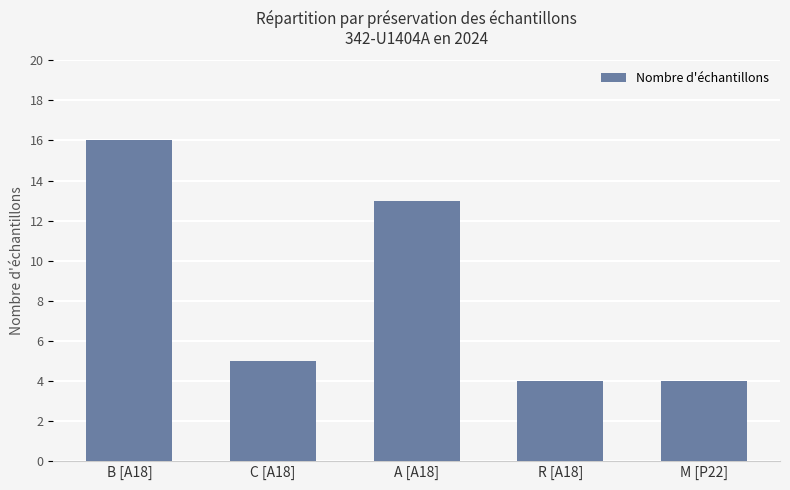

The value at B [A18] is 10. True or false?

False